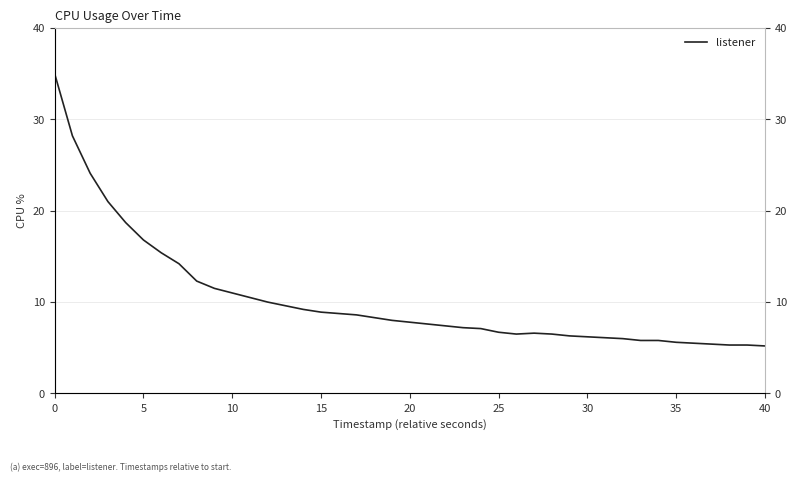

What is the label of the 10th point from the left?

9